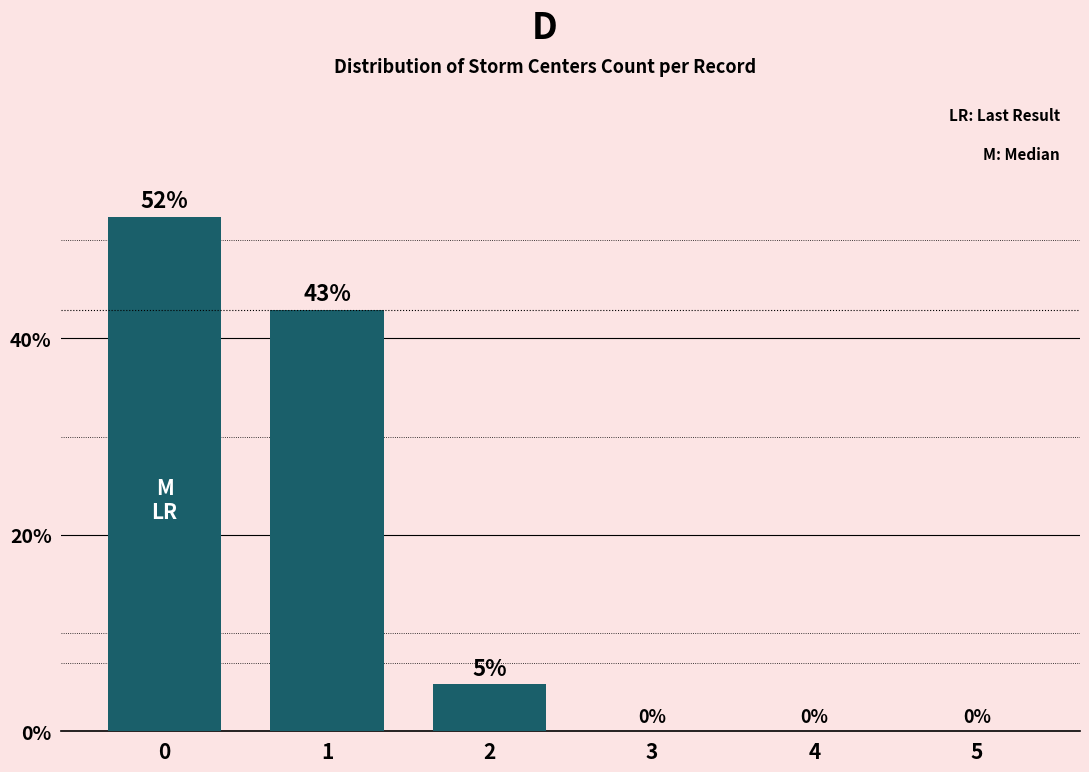

The value at 3 is -24.4. True or false?

False